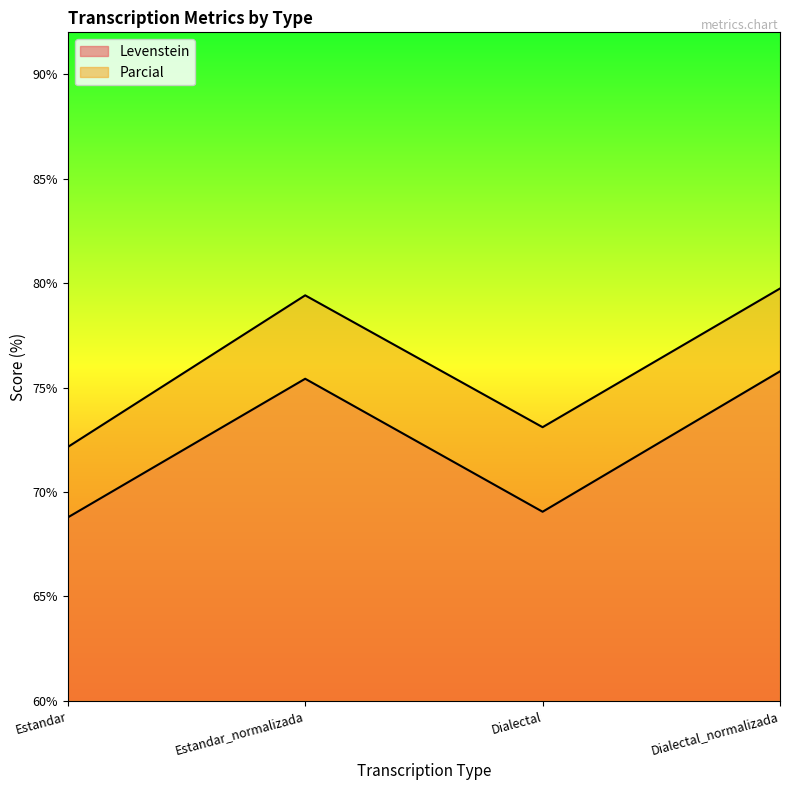

What is the value of the Parcial point at the 2nd from the left?

79.4